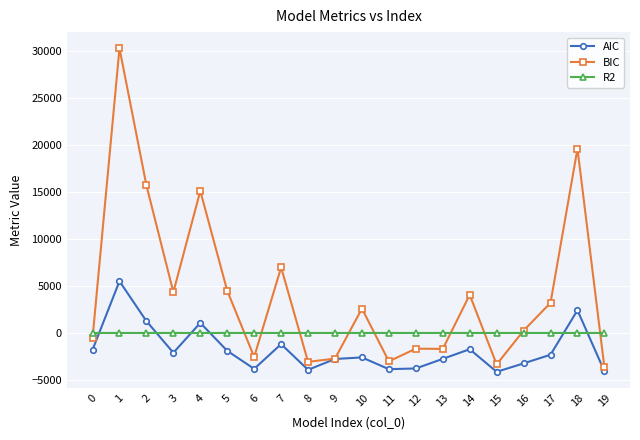

What is the difference between the maximum and second lowest values in the AIC series?

9580.7